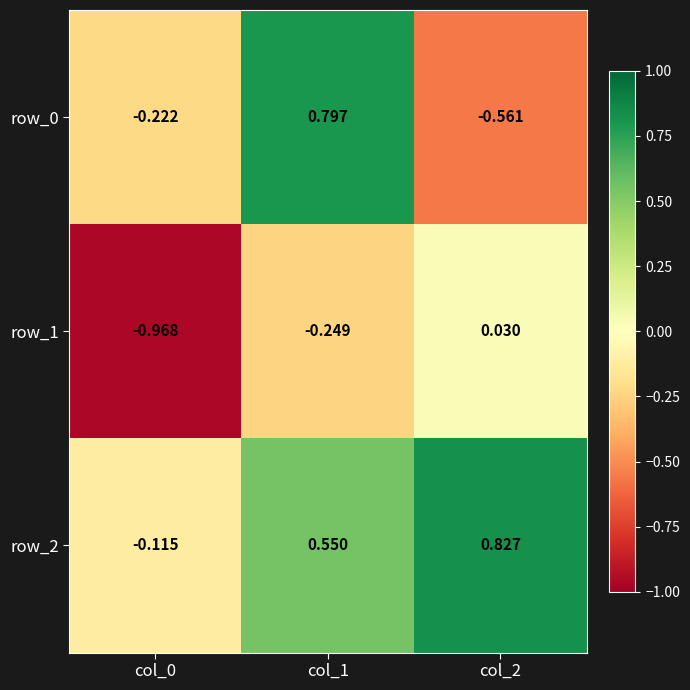

Is the value of row_2 at col_1 greater than the value of row_1 at col_2?

Yes